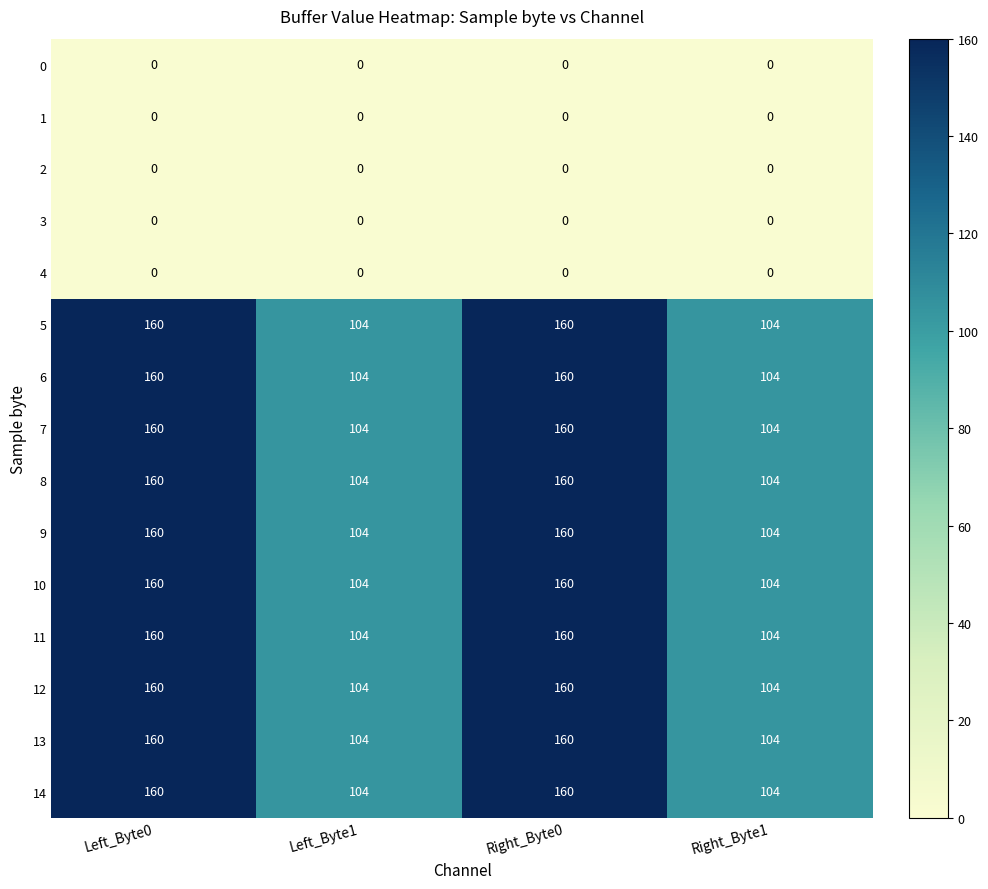

What is the difference between the highest and lowest values at Left_Byte1?

104